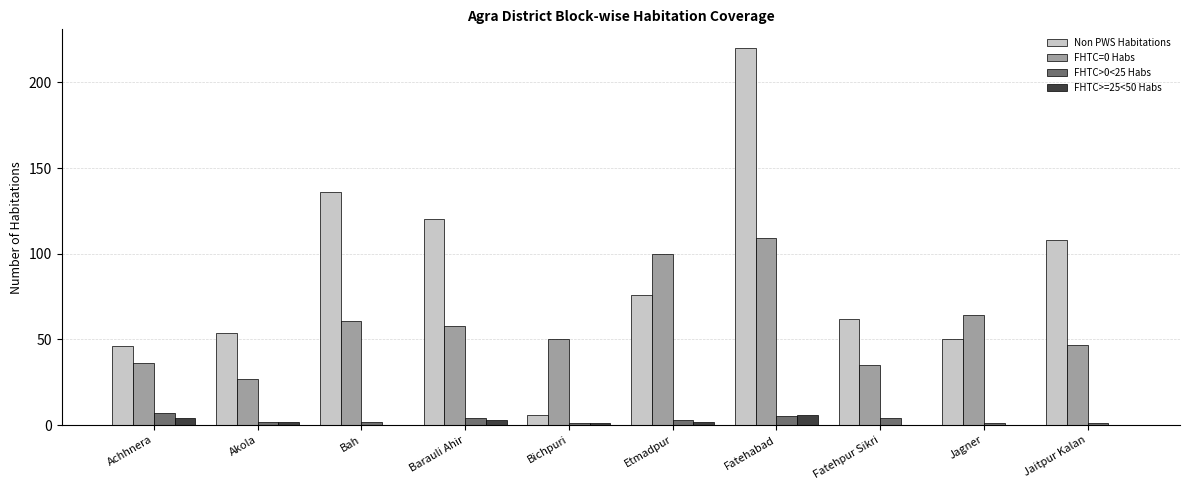

At which category is the sum across all series the highest?

Fatehabad